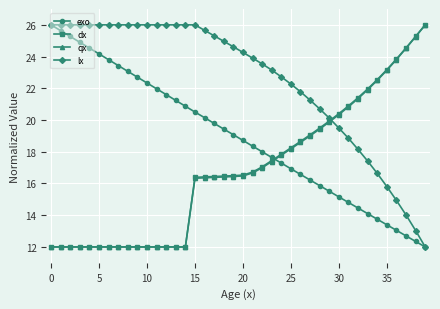

What is the value of the qx point at the 36th from the left?

23.1